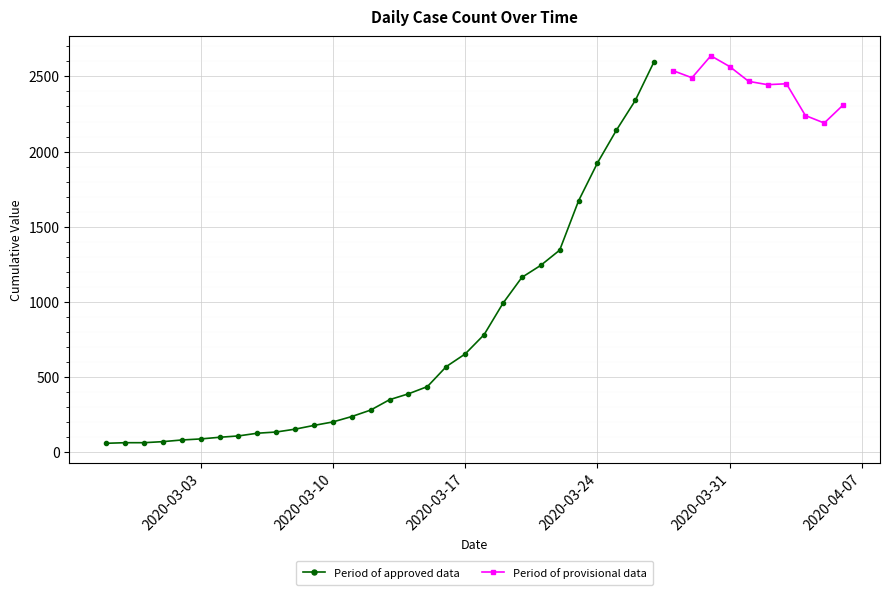

What position from the left is 2020-03-26?

29